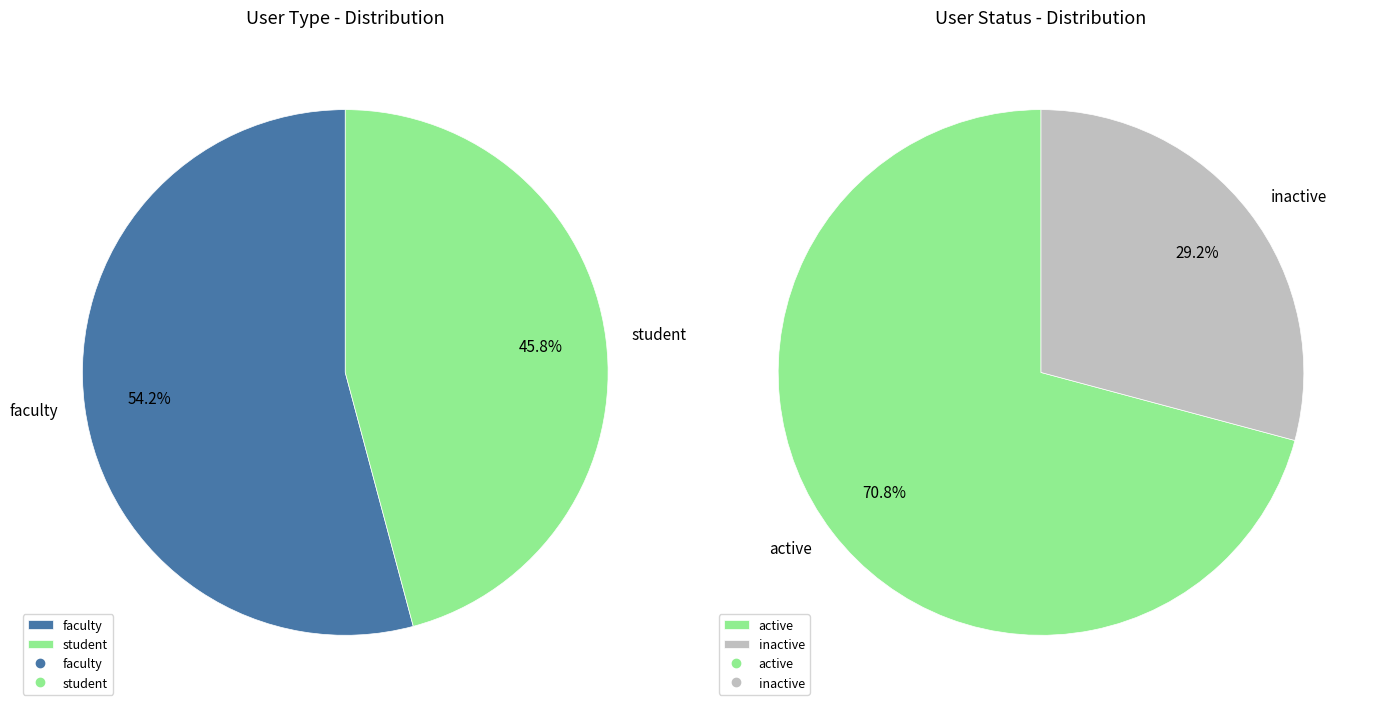

Rank the categories by value from lowest to highest.

student, faculty